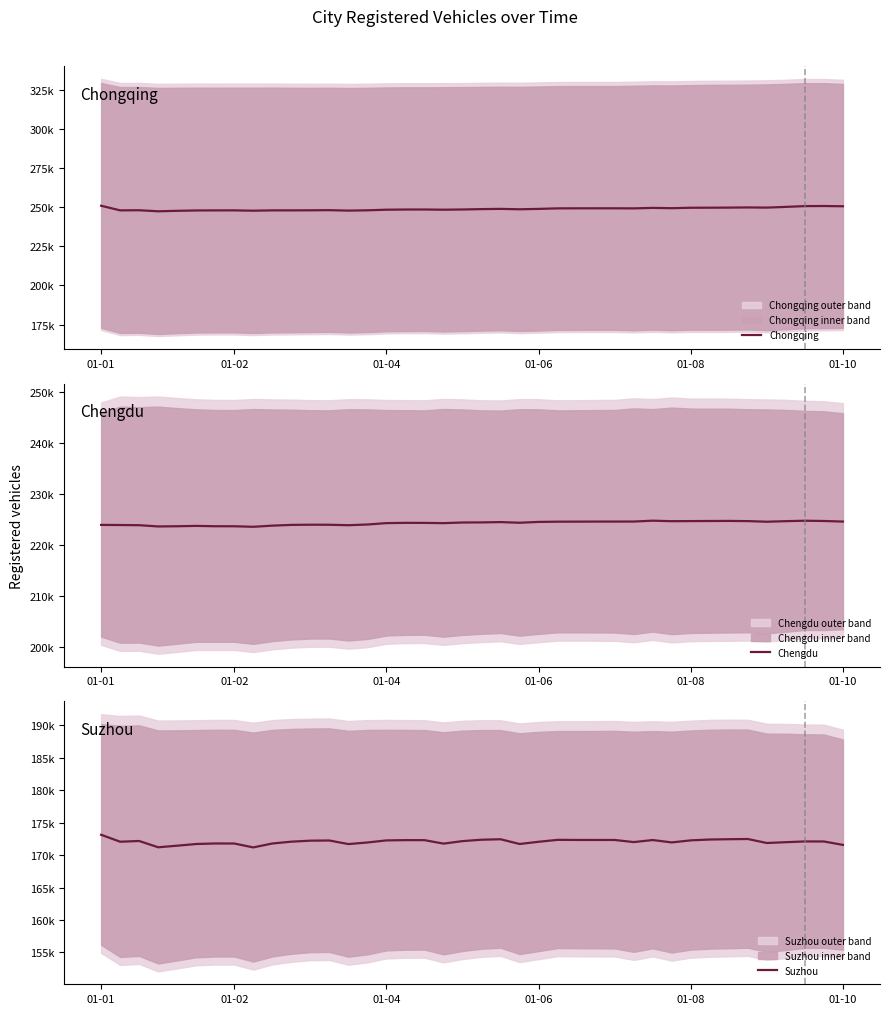

How many interior local valleys does the Suzhou series have?

9